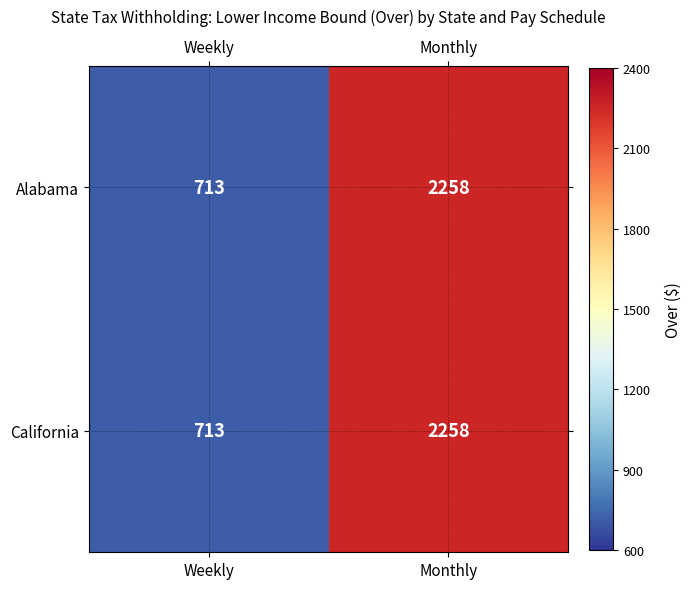

Which label corresponds to the largest value in the chart?

Monthly